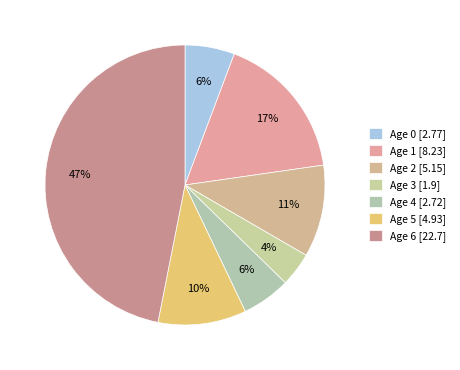

Which slice is the smallest?

Age 3